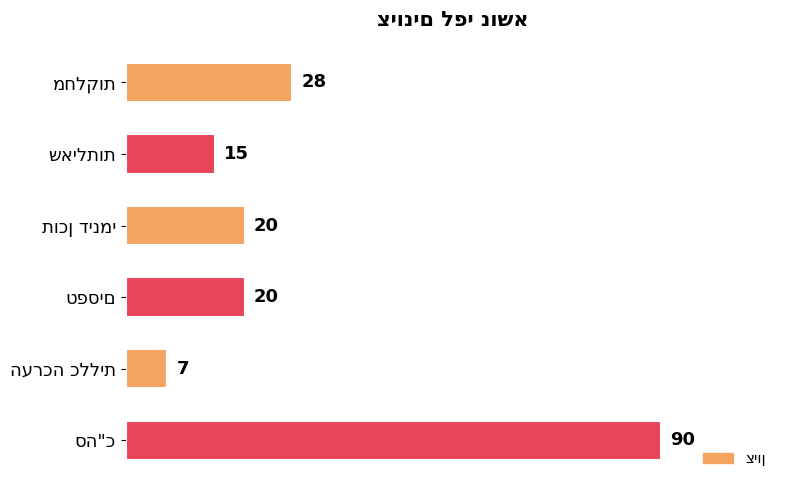

Count the number of categories in the chart.

6